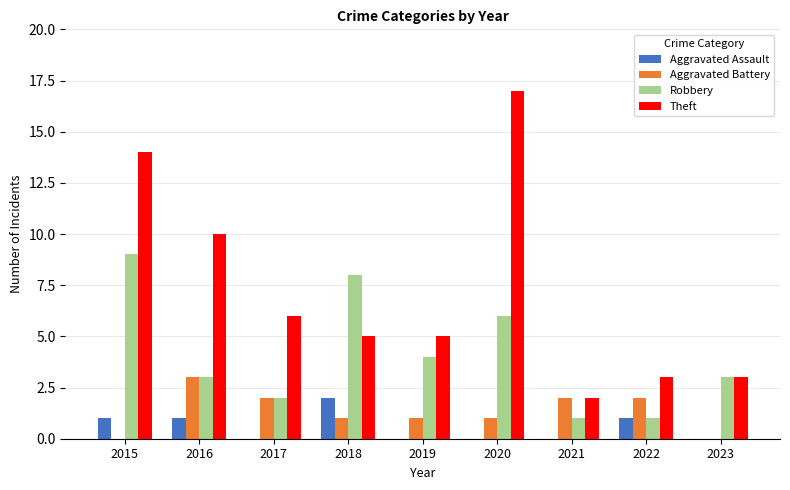

Between 2016 and 2020, which series saw the biggest shift?

Theft